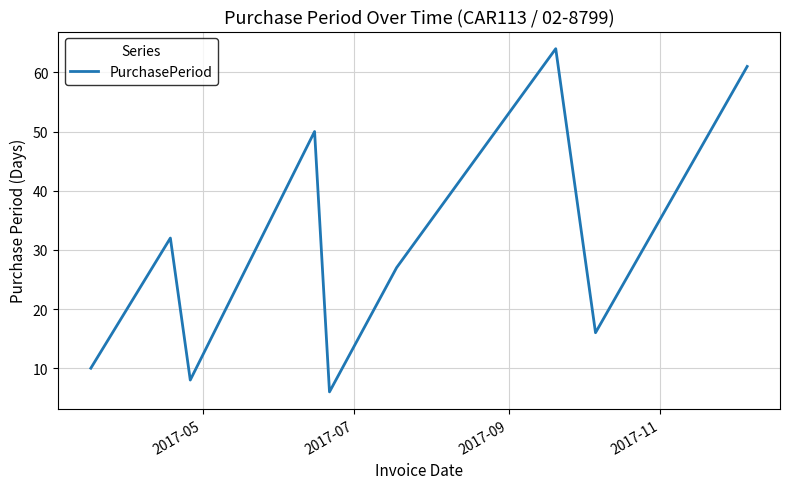

What is the maximum value shown in the chart?

64